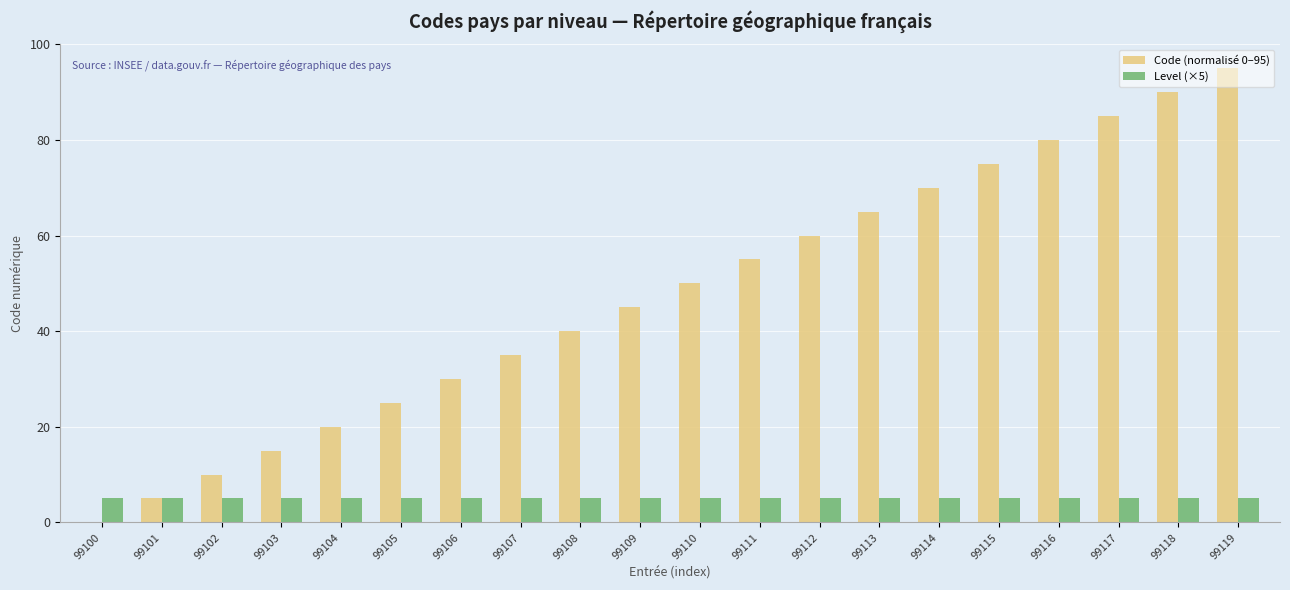

Between 99108 and 99110, which series saw the biggest shift?

Code (normalisé 0–95)